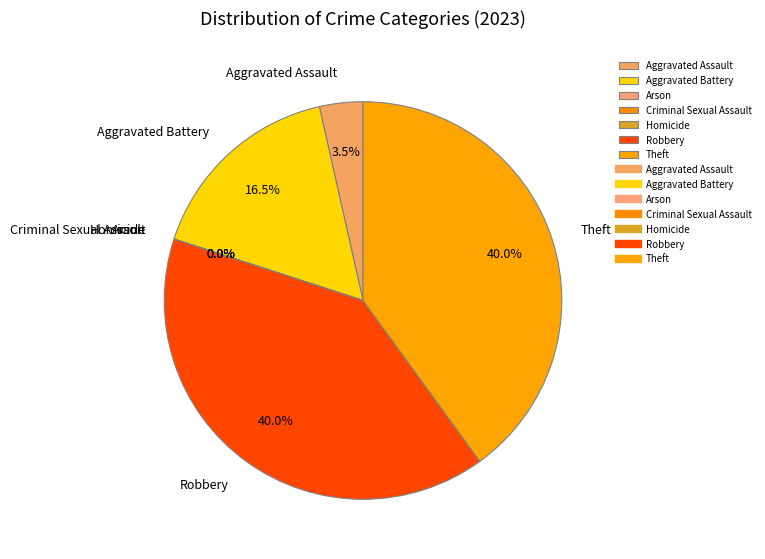

To the nearest percent, what portion does Aggravated Assault represent?

4%